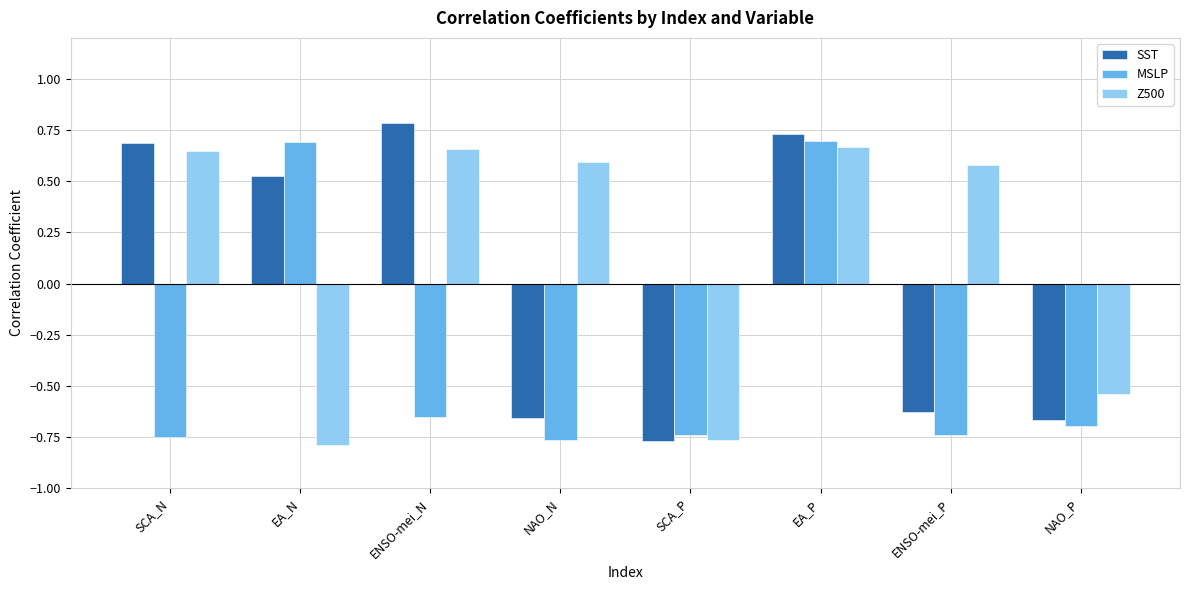

Count the number of categories in the chart.

8